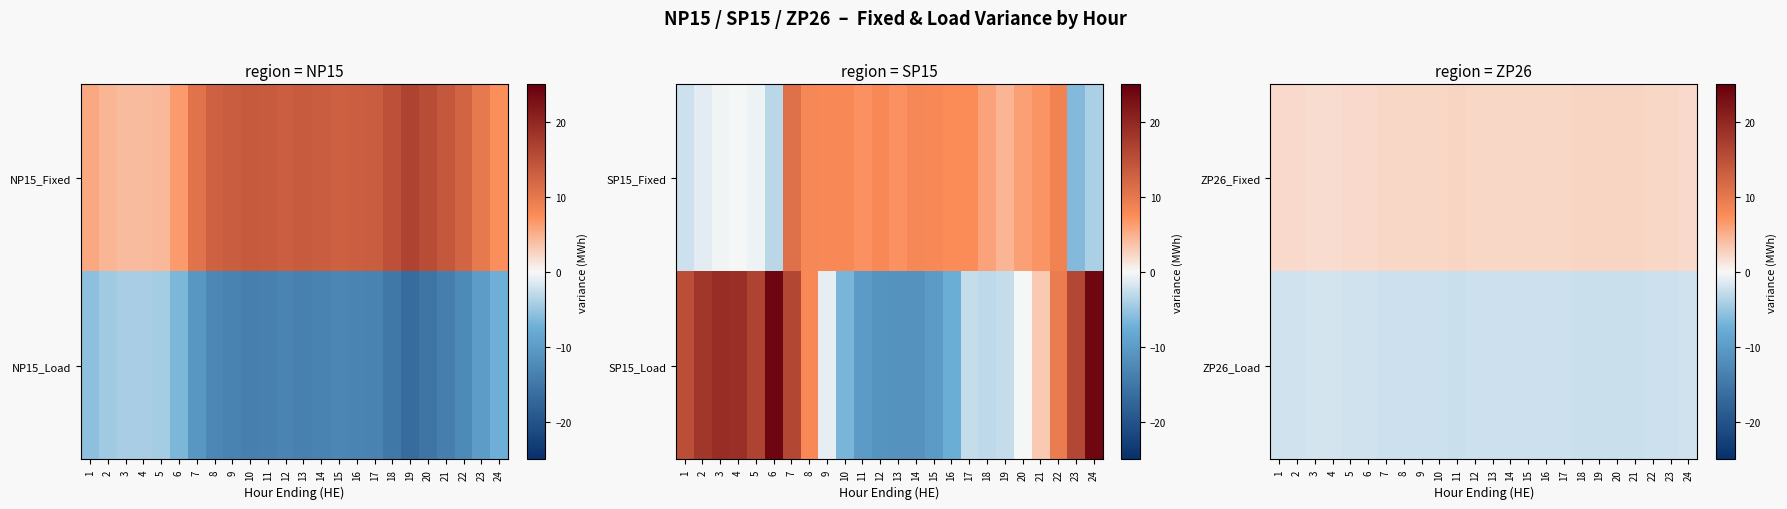

How many series are shown in this chart?

2